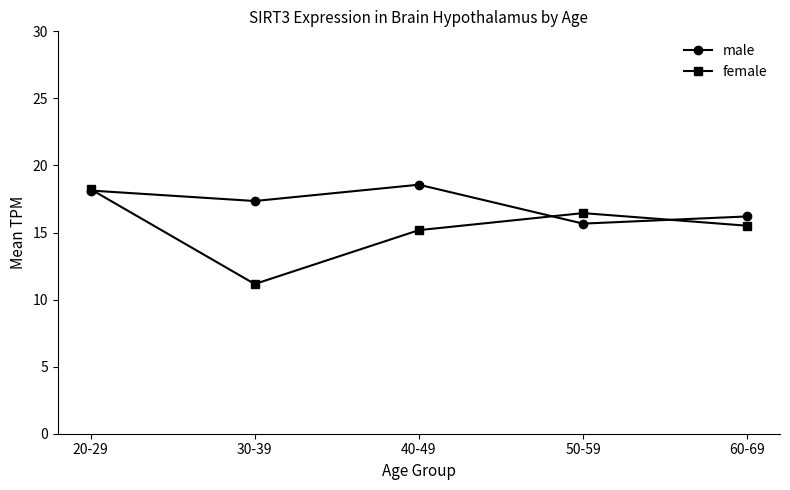

How many lines are shown in the chart?

2